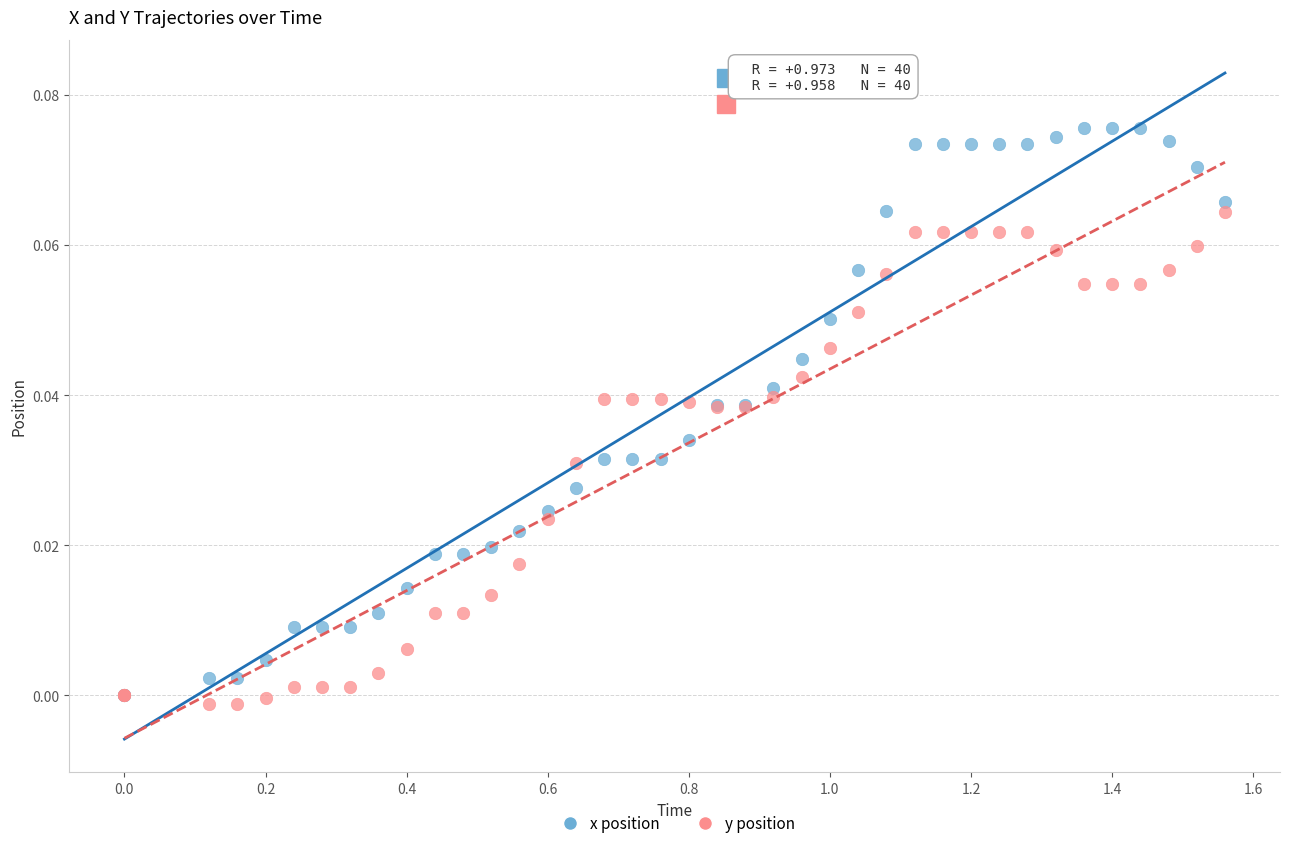

Which series reaches the minimum Y coordinate?

y position